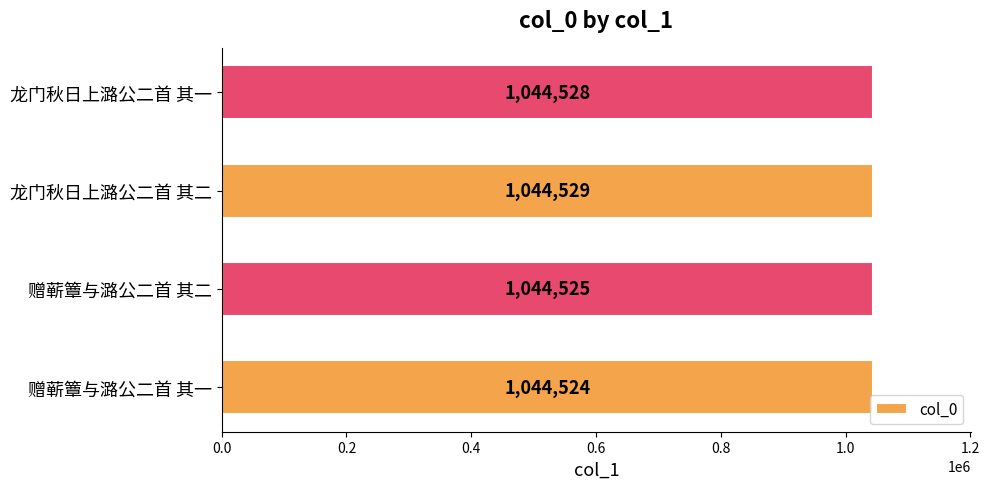

The chart shows a value of 1044525 at 赠蕲簟与潞公二首 其二. True or false?

True